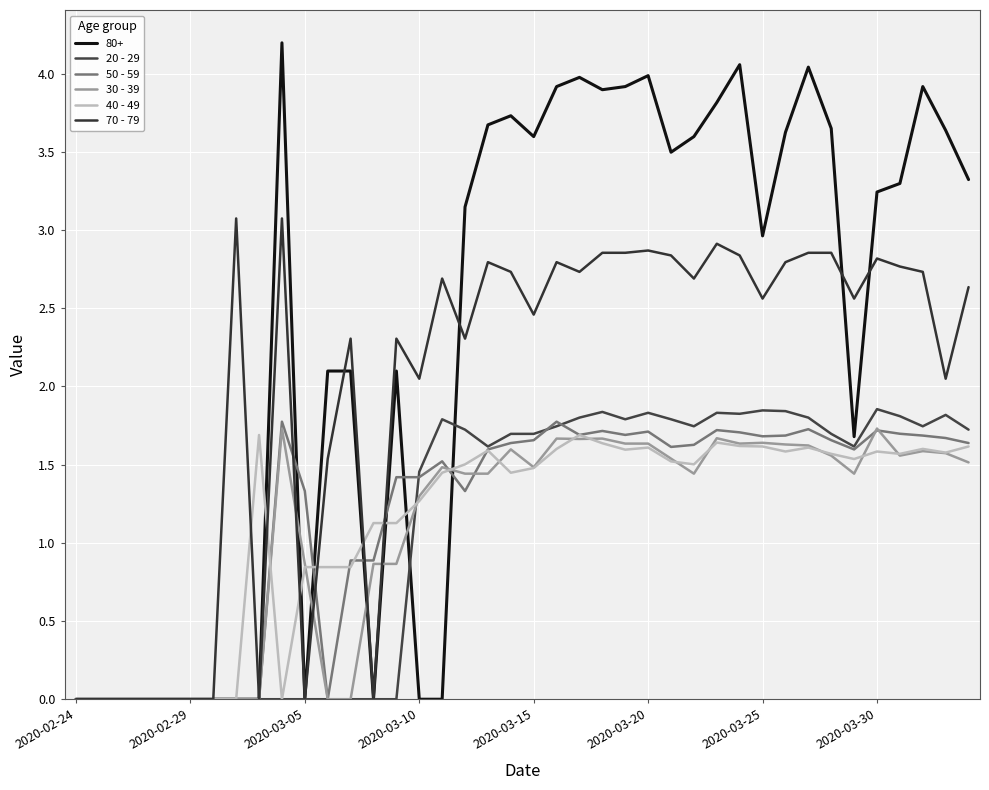

Does the chart display data point markers on the line(s)?

No